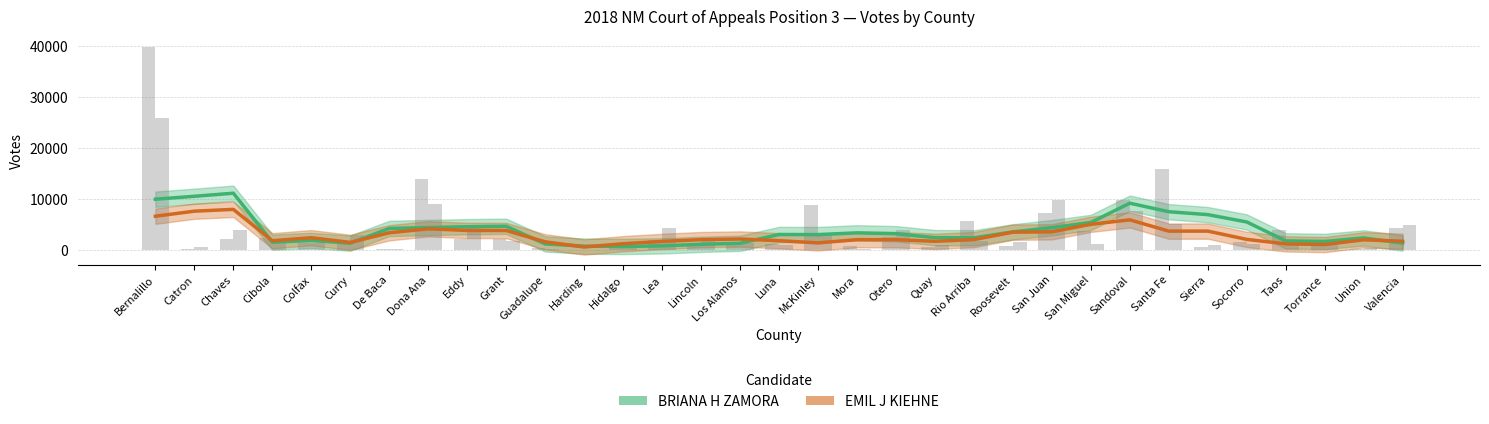

How many data points does each series have?

33